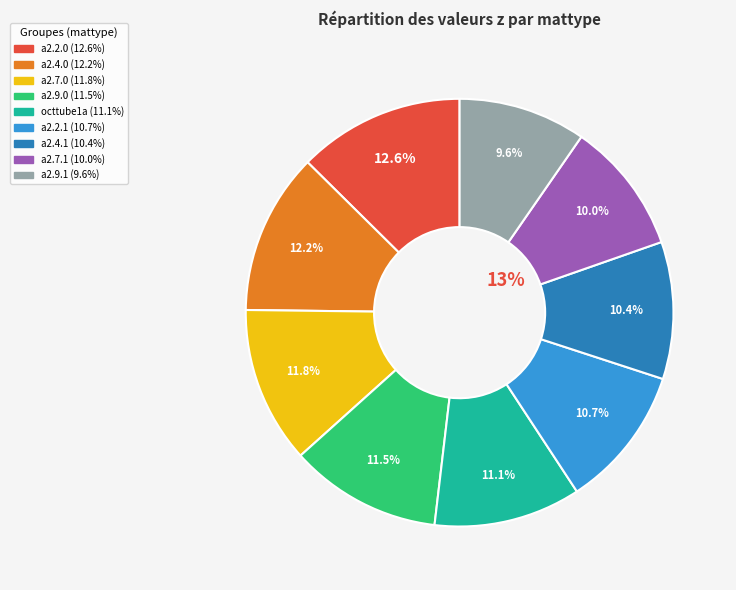

Does any single category account for the majority?

No